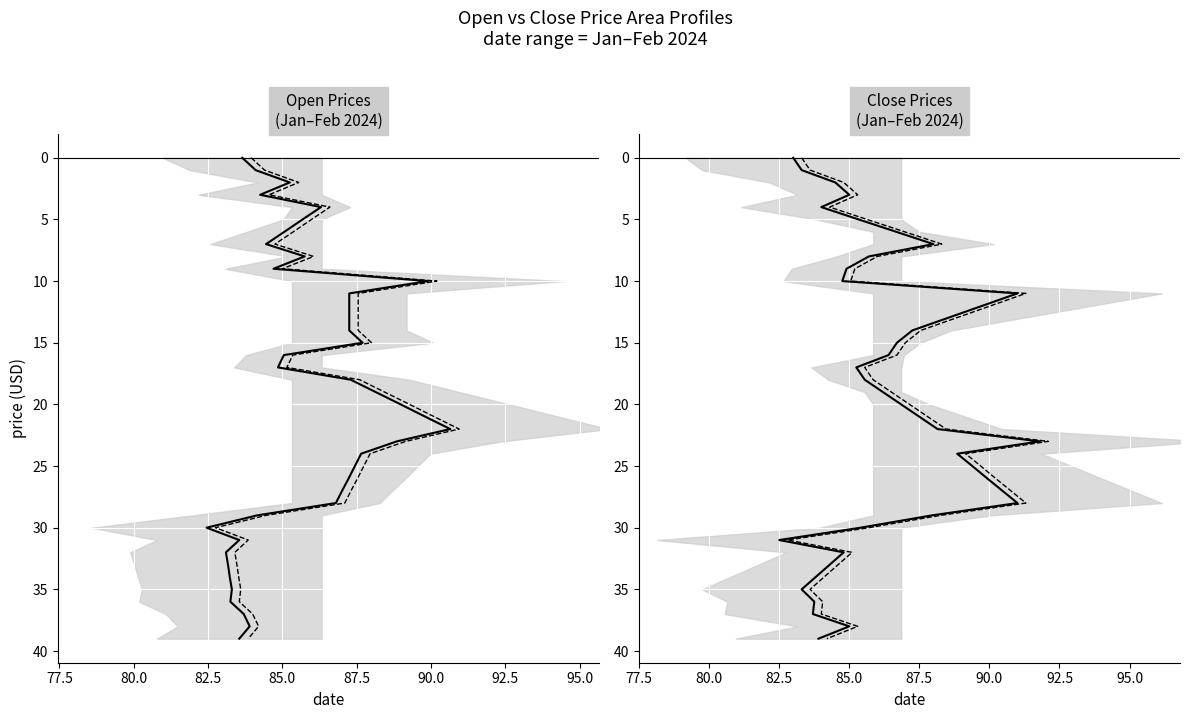

The value of Close shift at 10 is 16. True or false?

False